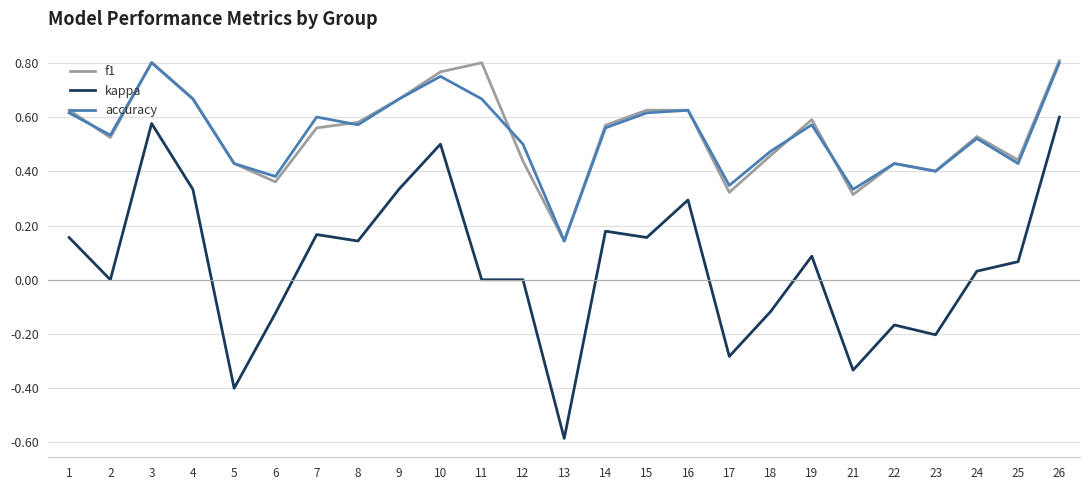

At which category does the chart reach its minimum across all series?

13